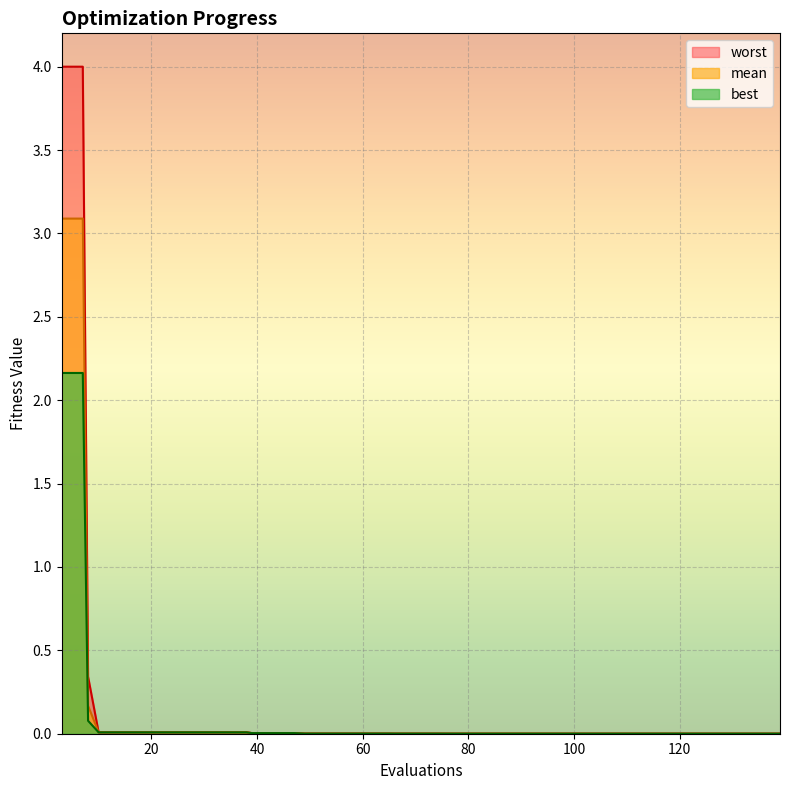

The mean series shows 0.0 at 38. True or false?

False